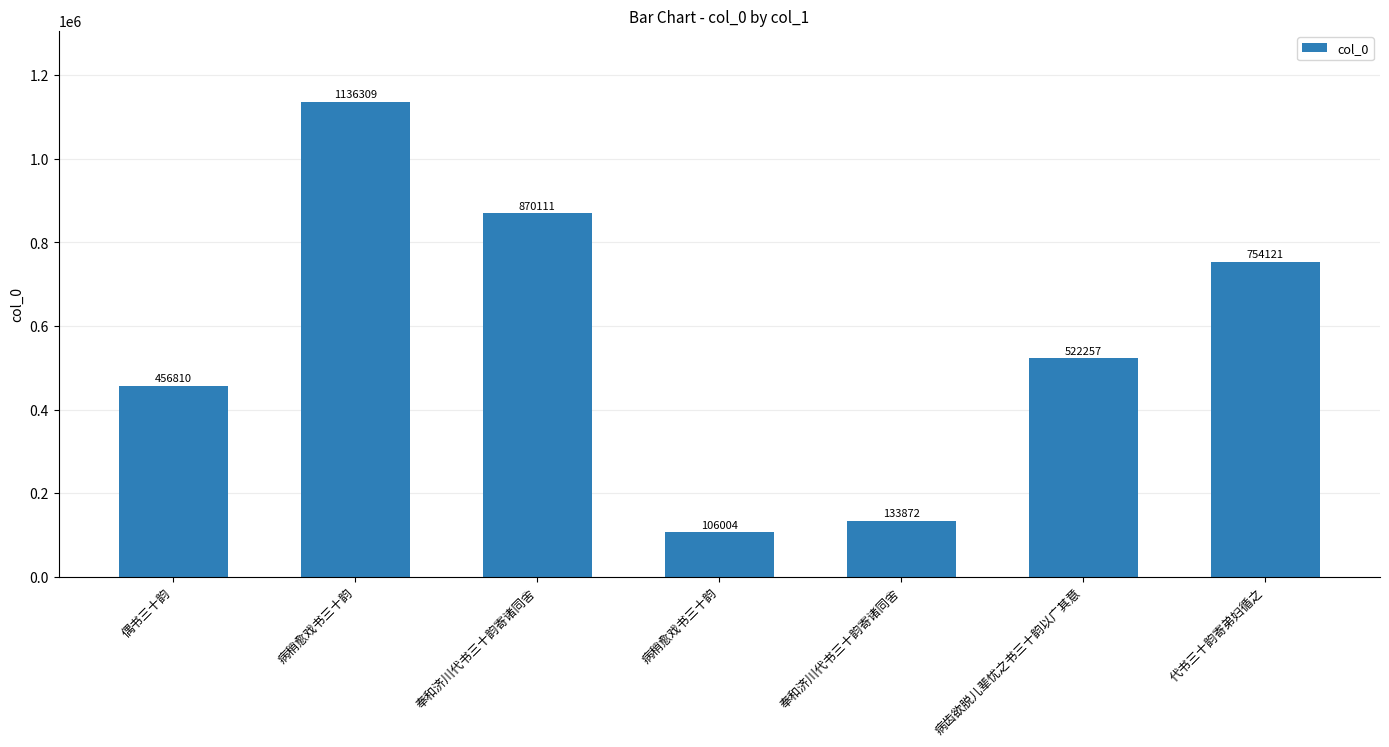

How many bars are there in total?

7